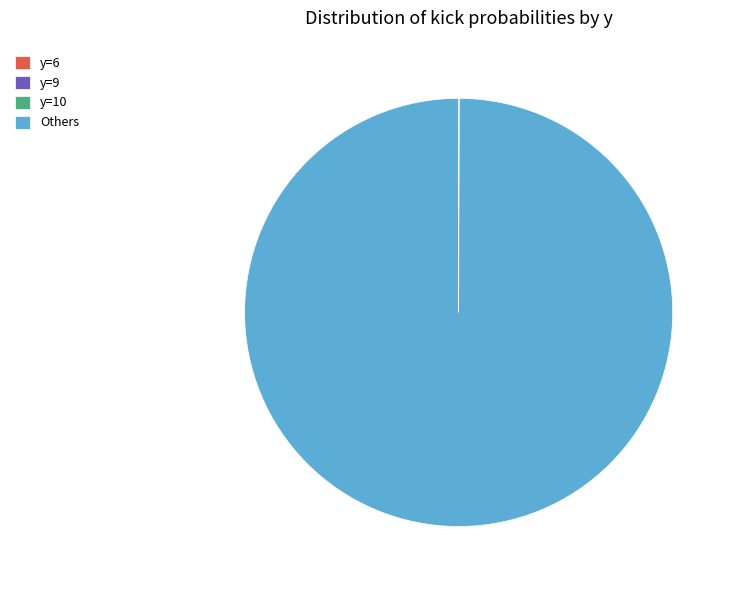

Does any single category account for the majority?

Yes